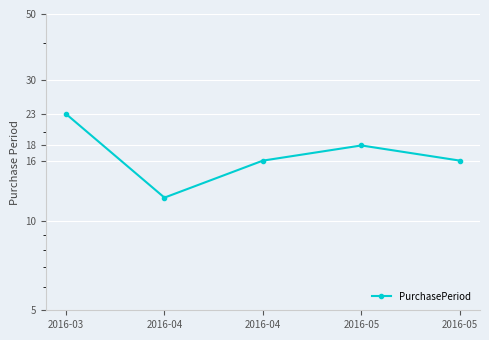

Rank the categories by value from highest to lowest.

2016-03, 2016-05, 2016-04, 2016-05, 2016-04